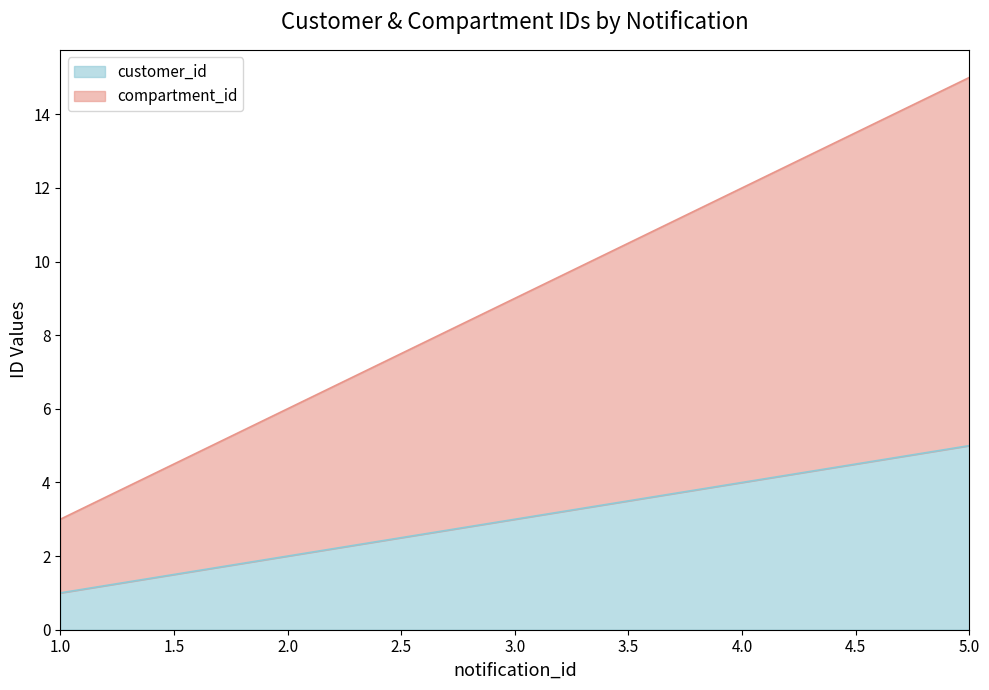

Which series has the widest spread of values?

compartment_id